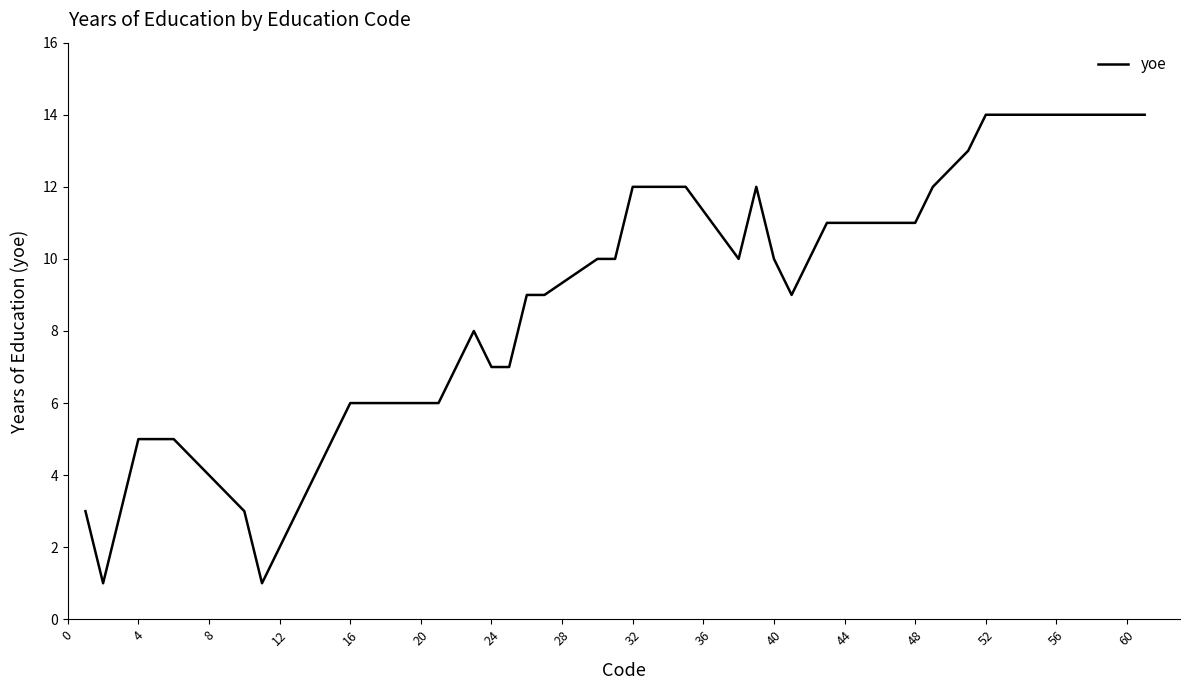

What is the difference between the maximum and minimum values?

13